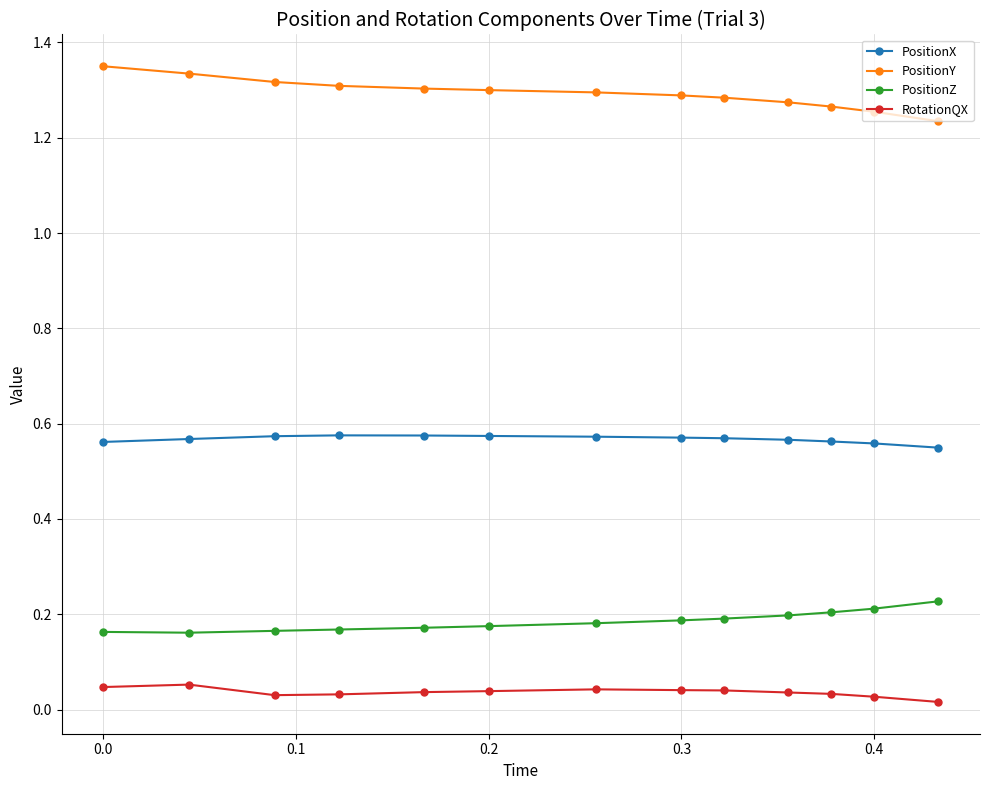

True or false: PositionY and PositionZ cross at least once.

False